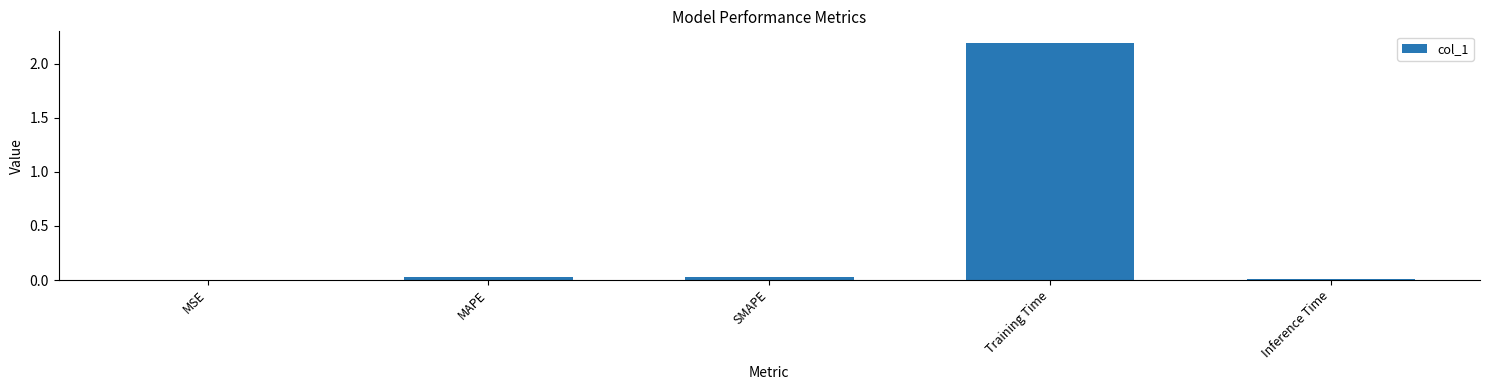

The chart shows a value of 0.0 at MSE. True or false?

True